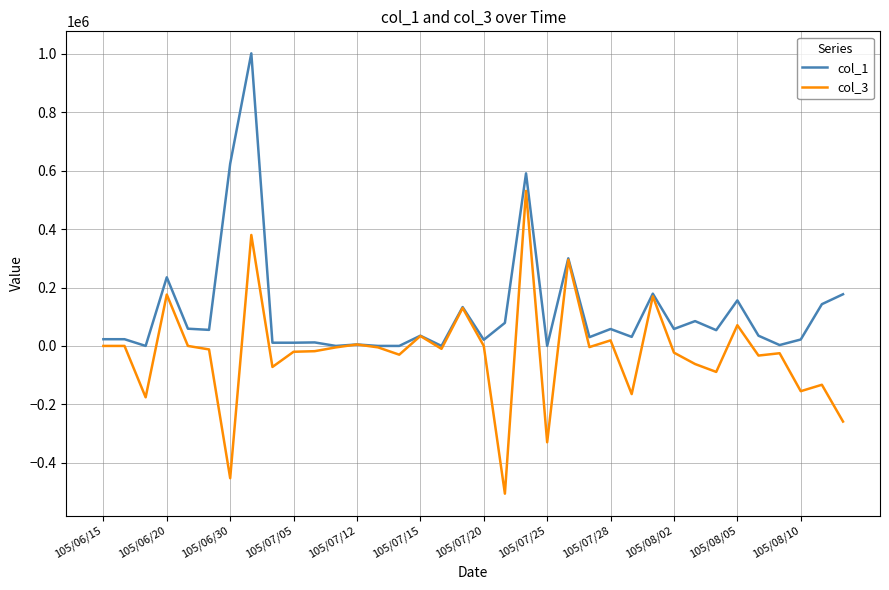

What is the minimum value for col_3?

-506000